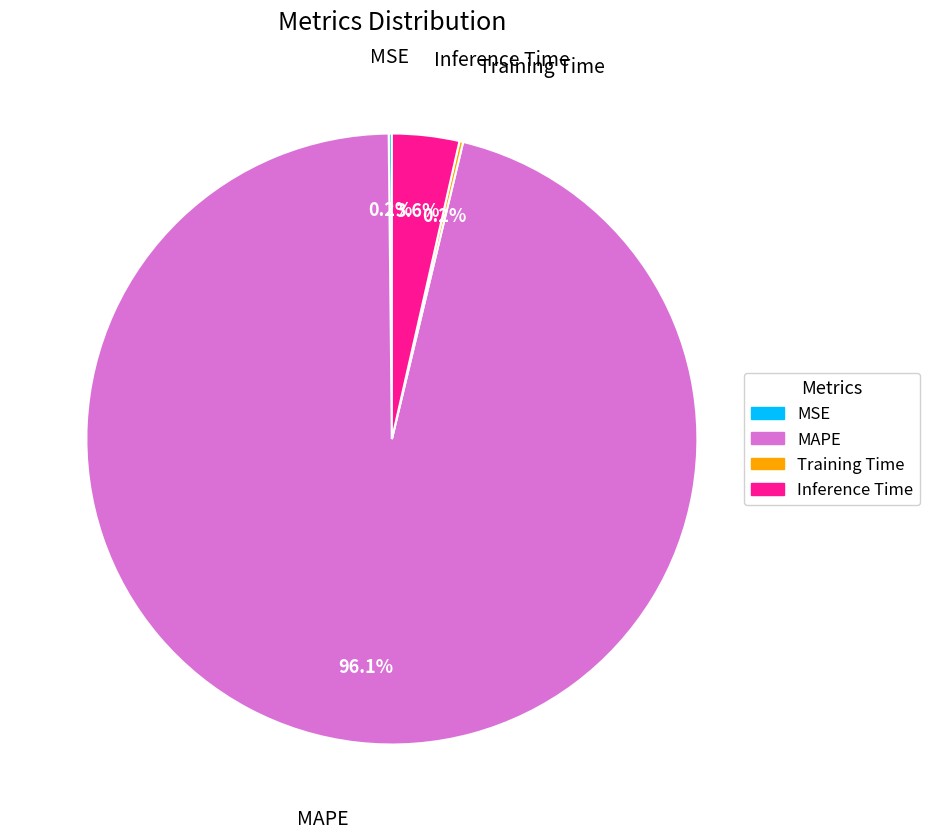

Which slice is the largest?

MAPE